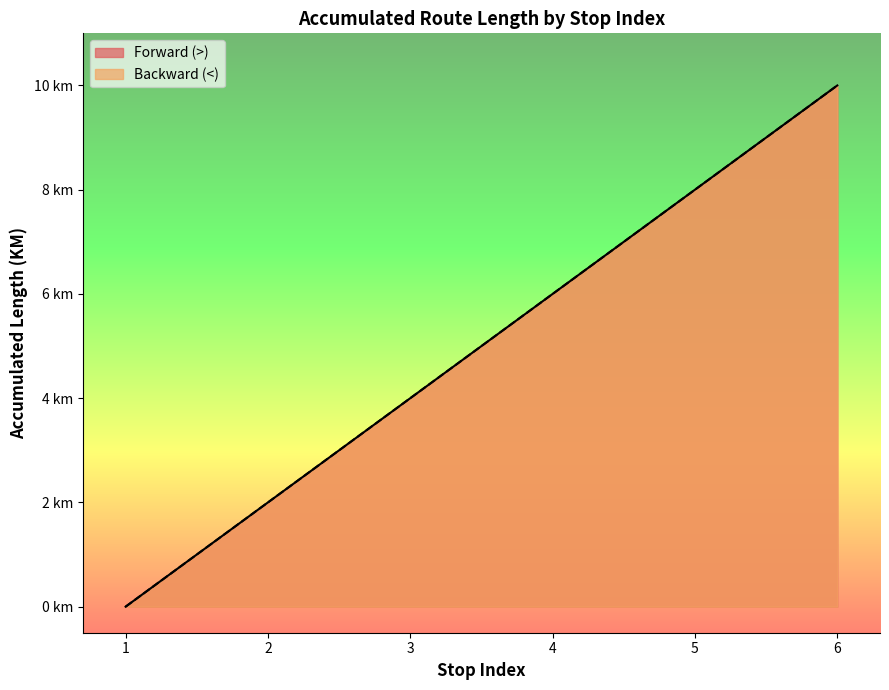

What is the maximum value for Forward (>)?

10